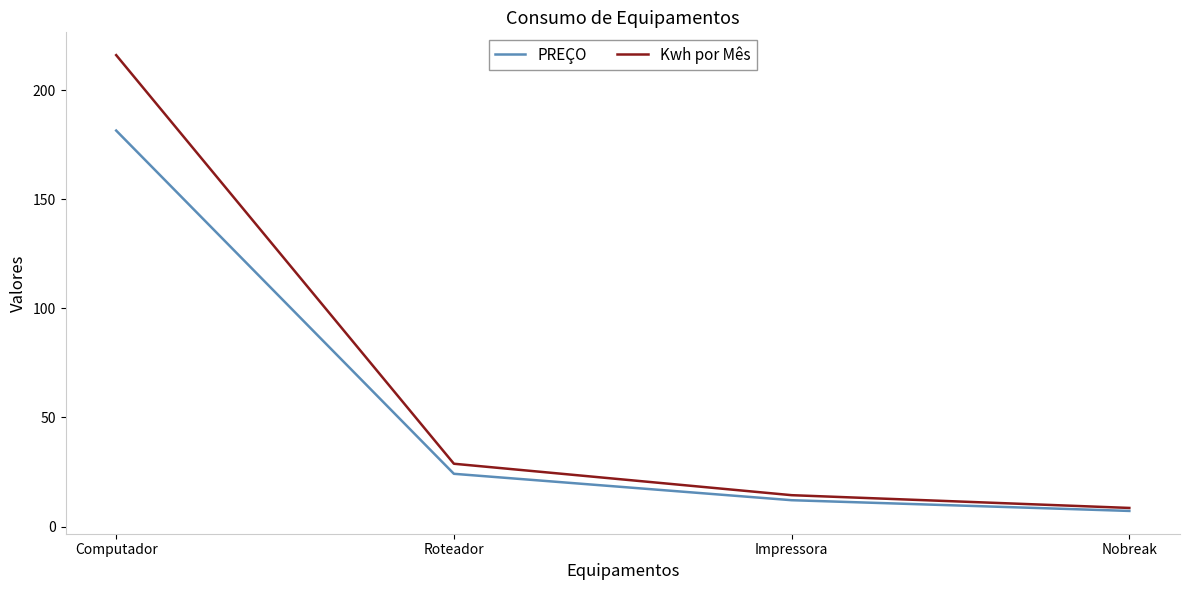

At which label is PREÇO closest to 94?

Roteador